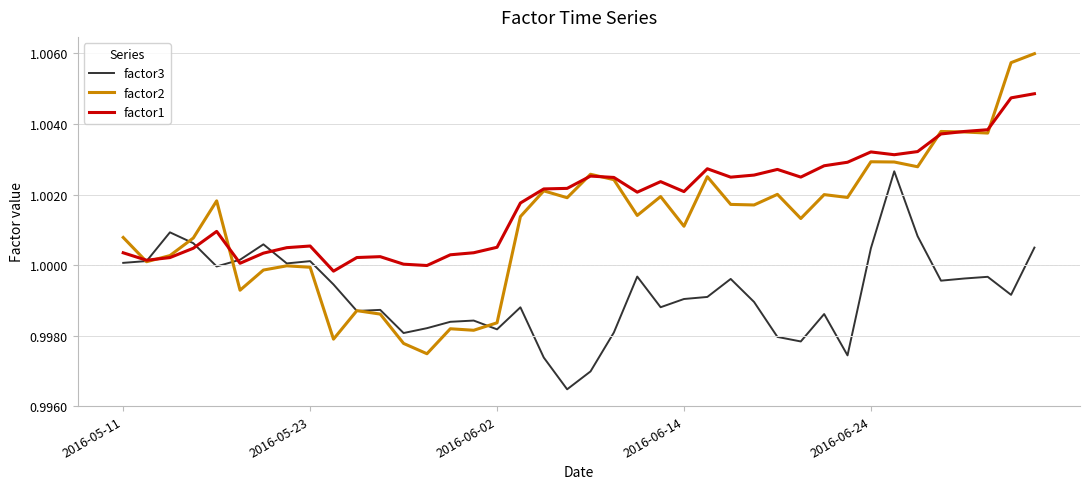

Which series has the largest total across all categories?

factor1